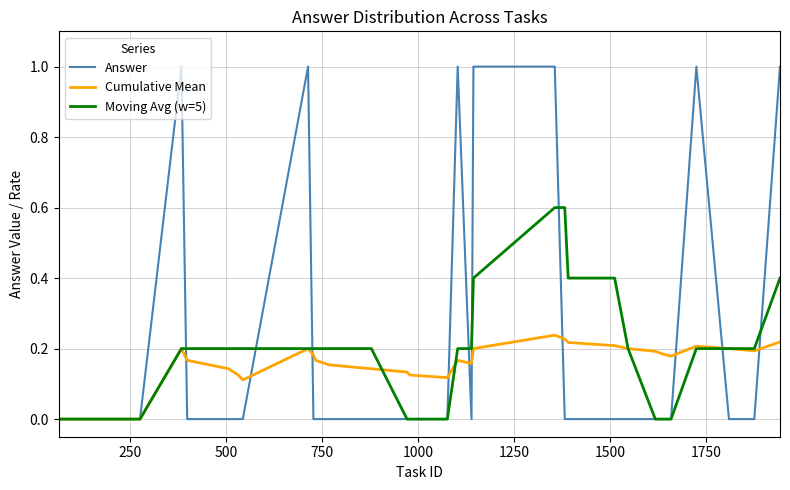

True or false: Cumulative Mean and Answer cross at least once.

True